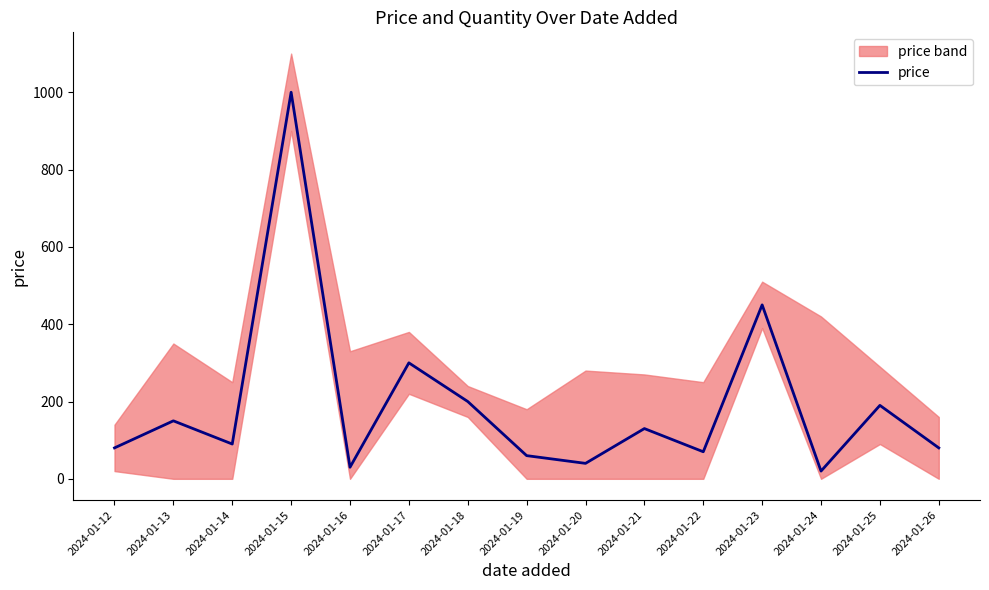

Is this an area chart (filled region under the line)?

No